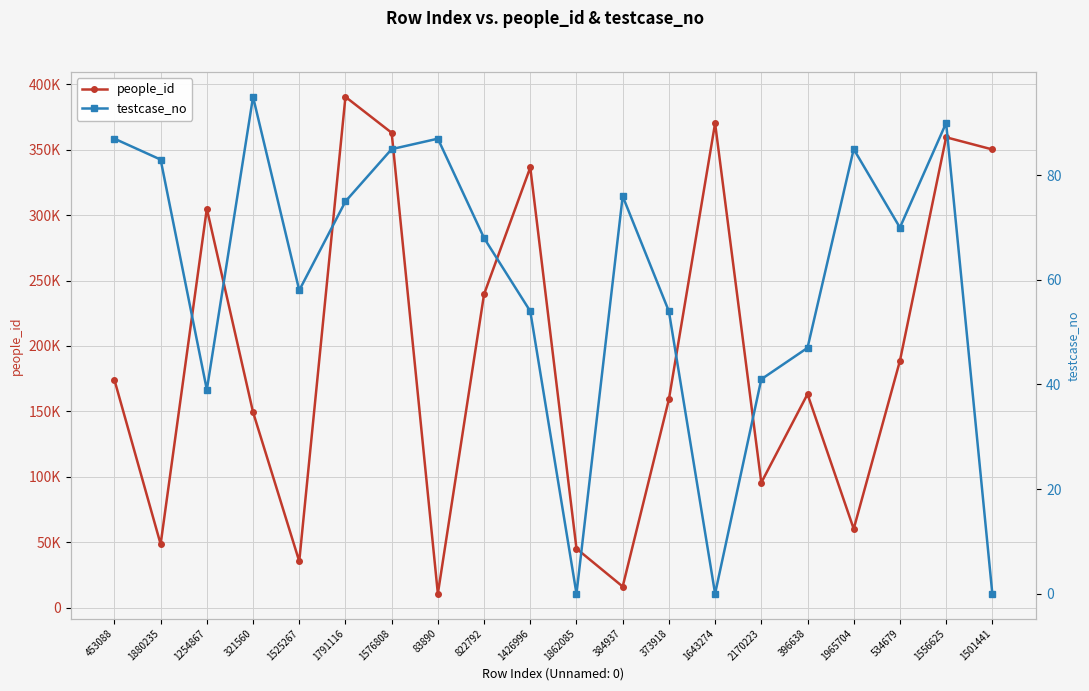

True or false: people_id and testcase_no intersect in this chart.

False